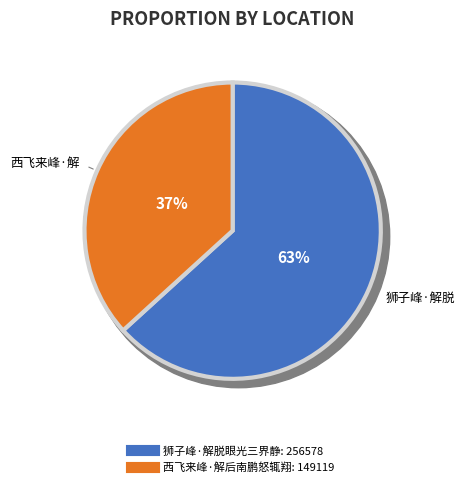

What percentage is the 狮子峰·解脱眼光三界静 slice, to the nearest percent?

63%